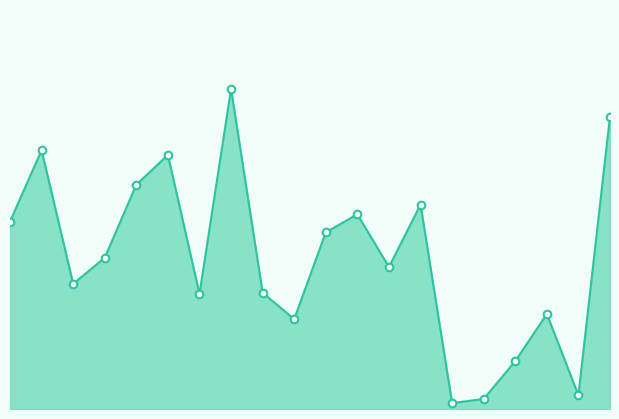

Approximately how many times larger is the value at ערד 8788 compared to ערד 8793?

0.5